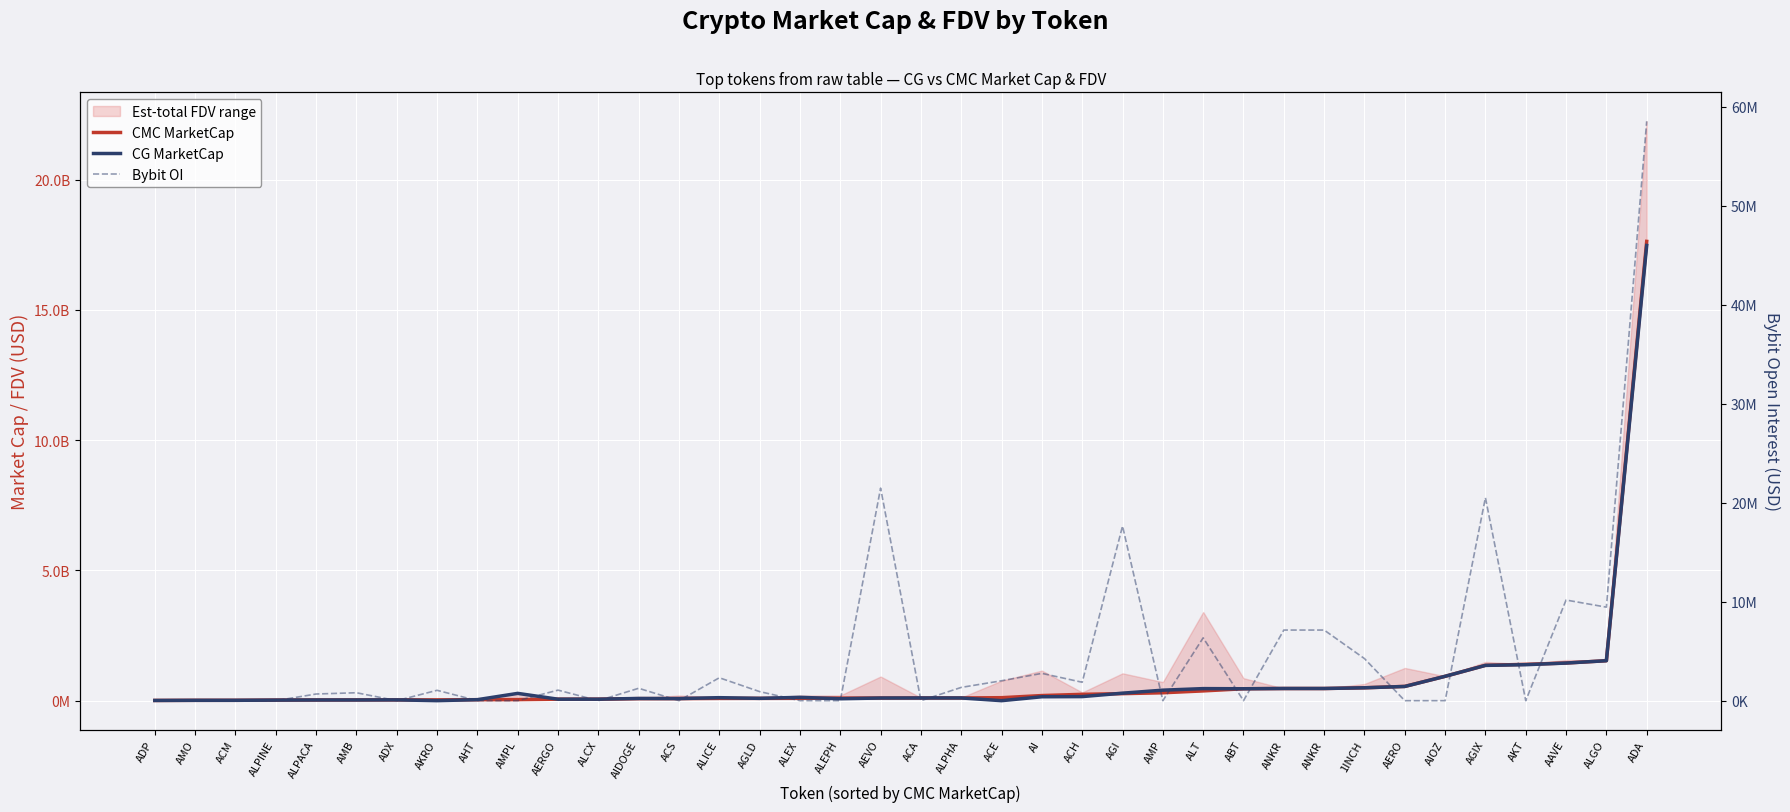

What is the maximum value for Bybit OI?

58511685